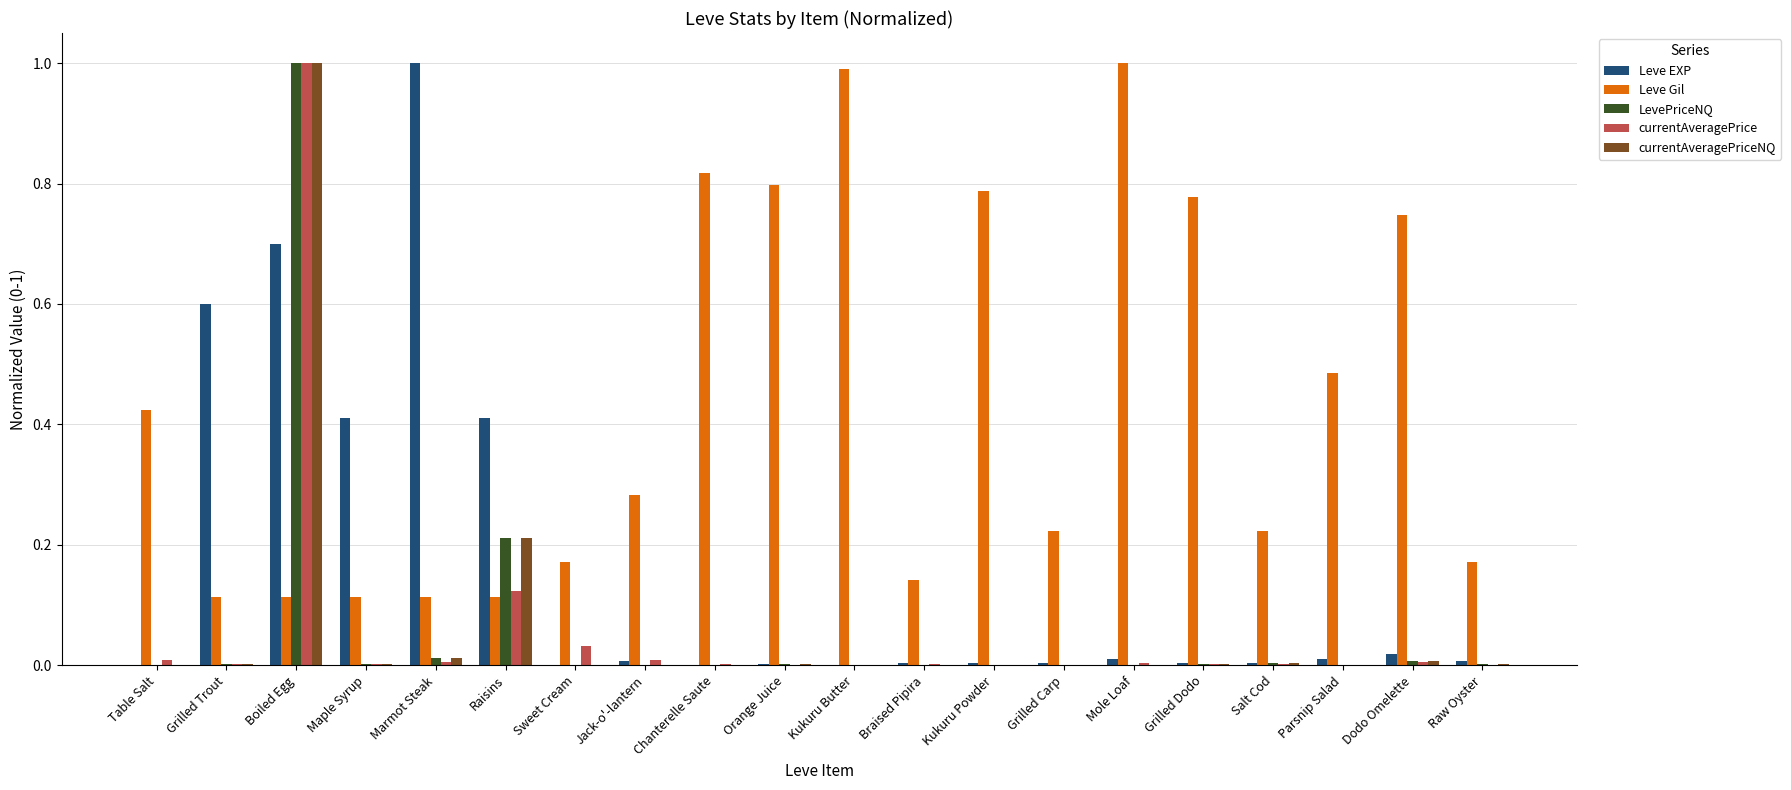

Is the value of Leve Gil at Kukuru Powder greater than the value of currentAveragePriceNQ at Table Salt?

Yes